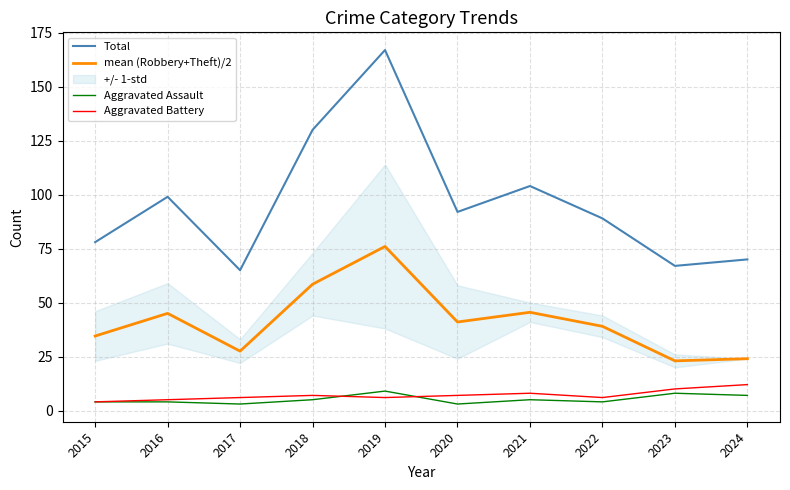

At which category does the chart reach its peak across all series?

2019